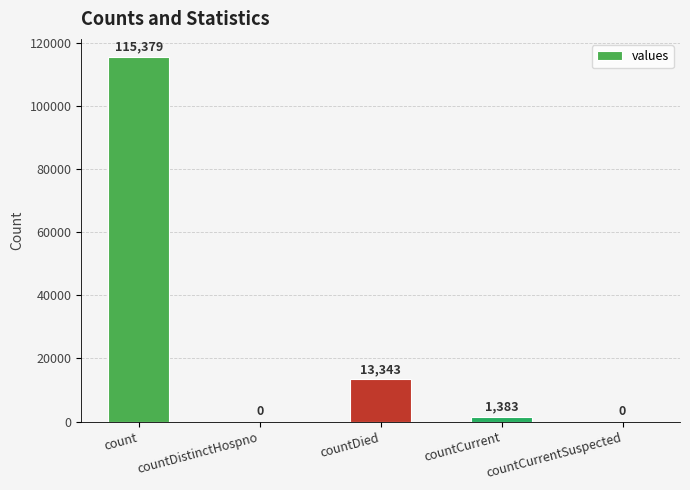

What is the approximate value at countCurrent, to the nearest 50?

1400